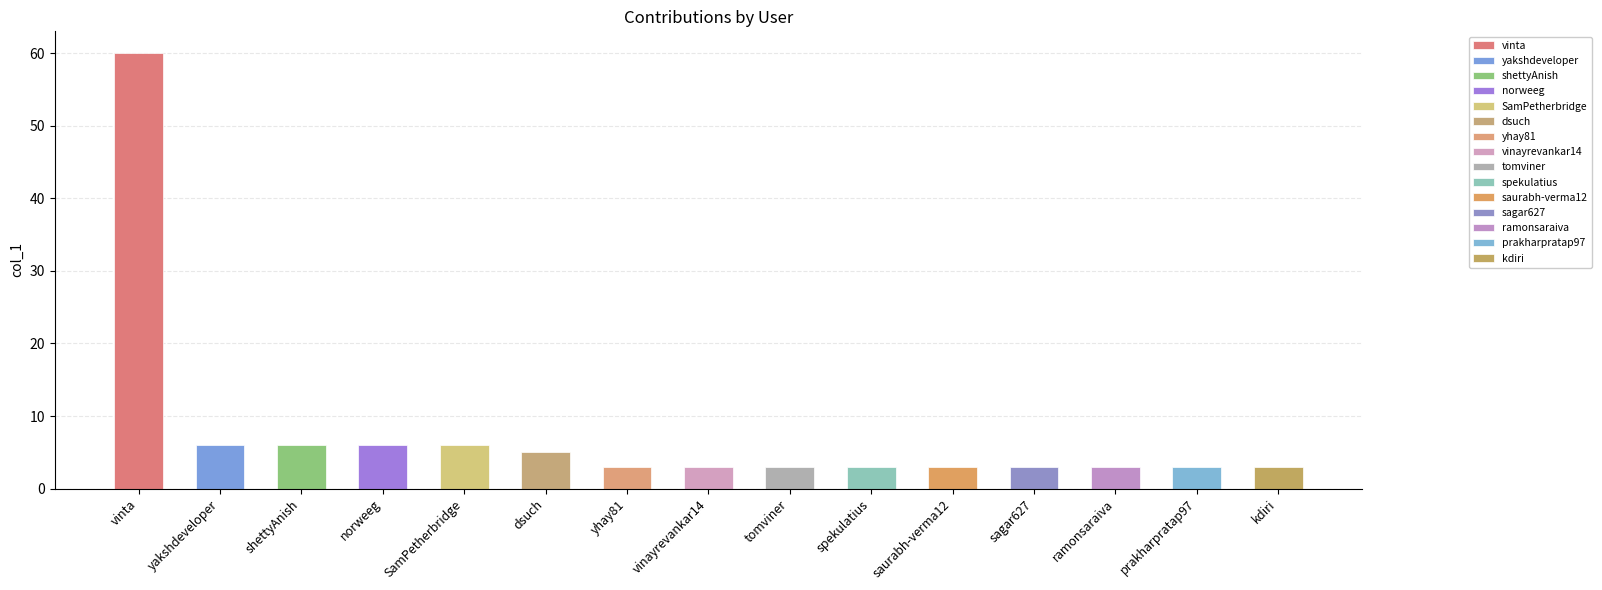

How many categories are shown in the chart?

15